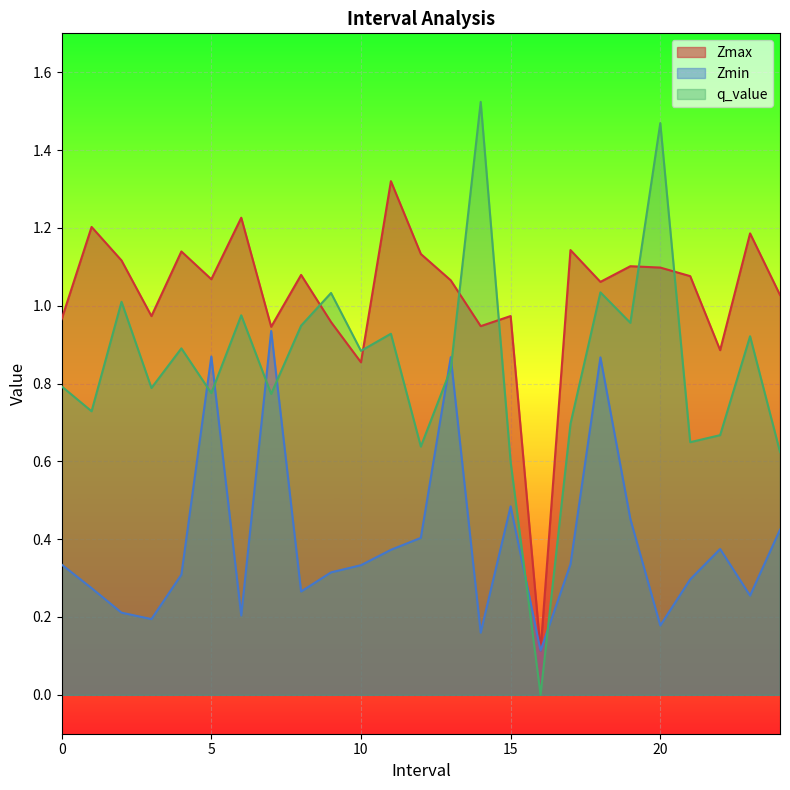

Where do Zmax and q_value first cross each other?

8.0 and 9.0